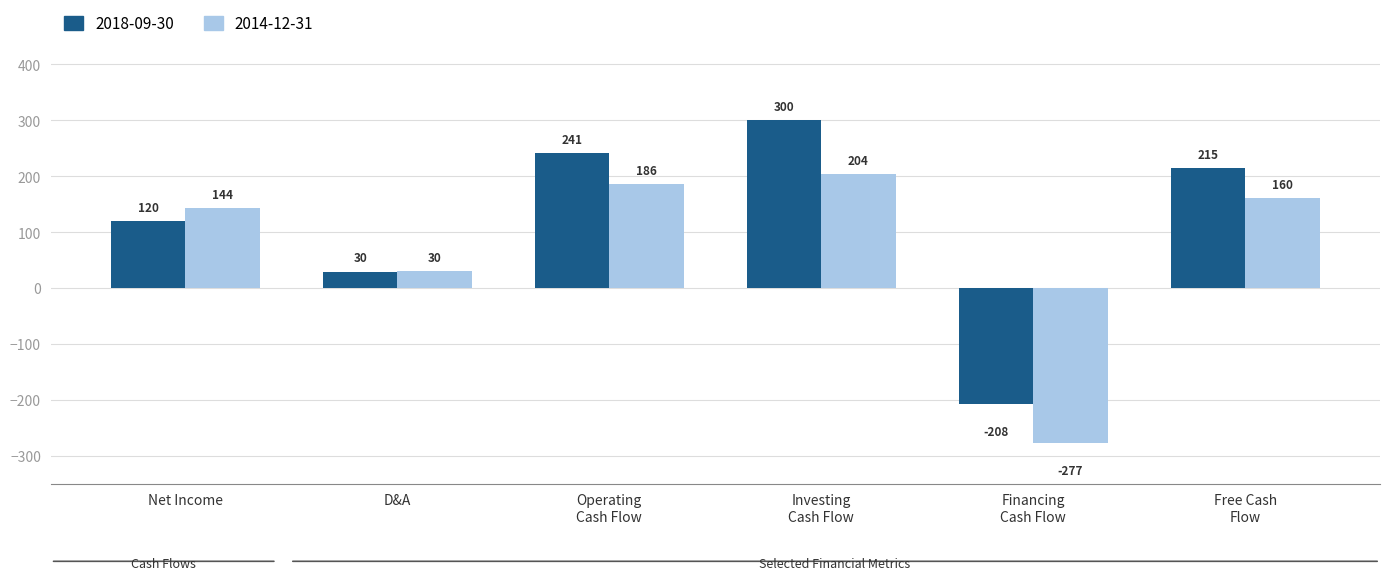

What is the maximum value shown in the chart?

300.5